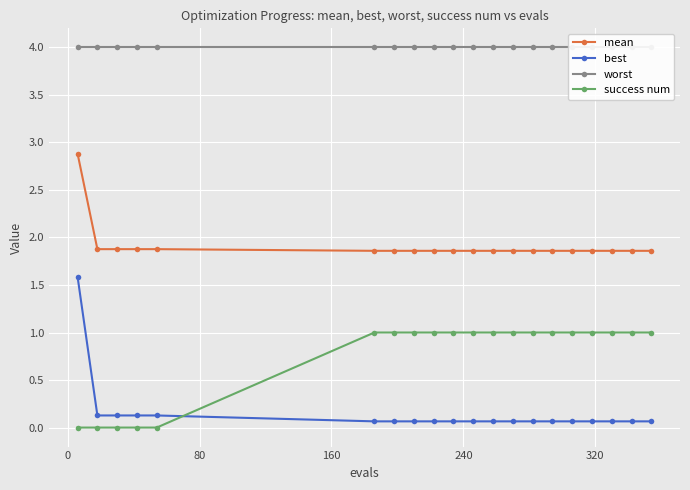

True or false: success num and mean intersect in this chart.

False